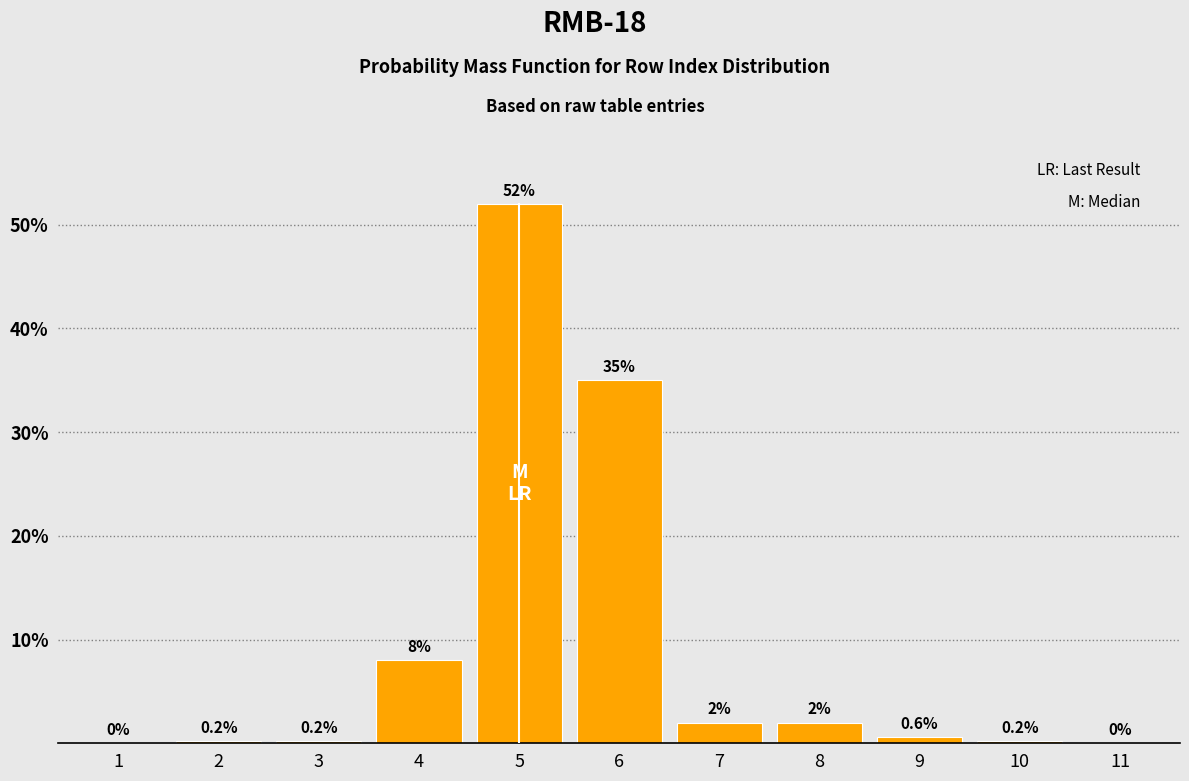

Reading left to right, transcribe all the data shown in this chart.

1=0.0	2=0.2	3=0.2	4=8.0	5=52.0	6=35.0	7=2.0	8=2.0	9=0.6	10=0.2	11=0.0